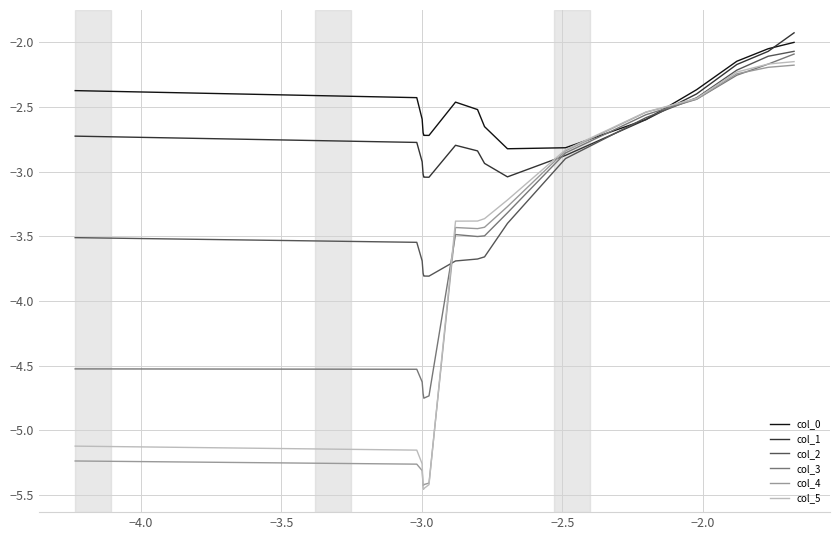

What is the difference between the maximum and minimum values in the col_3 series?

2.7